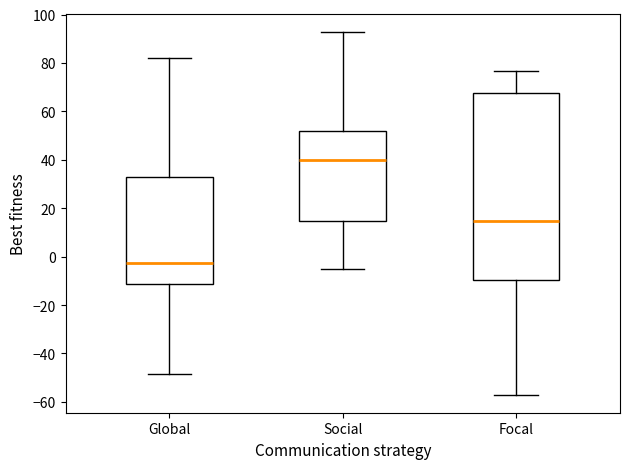

Which box's median line is the lowest?

Global